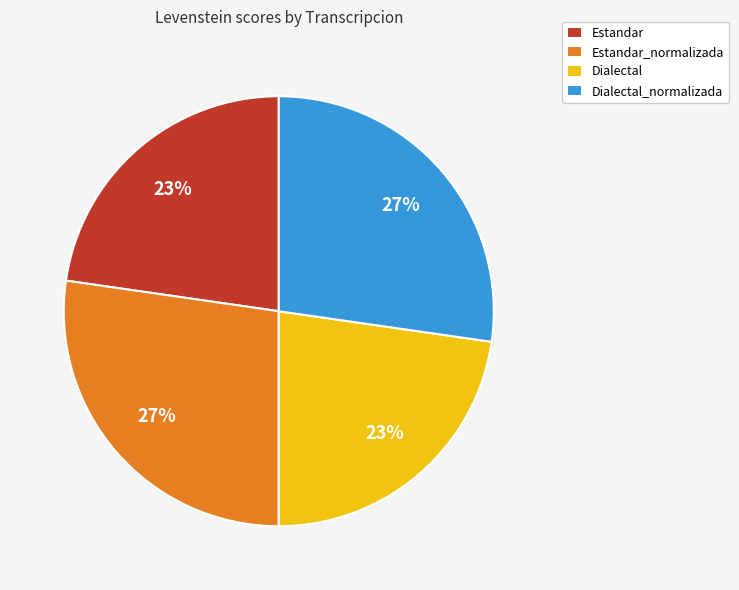

To the nearest percent, what is the average slice percentage?

25%